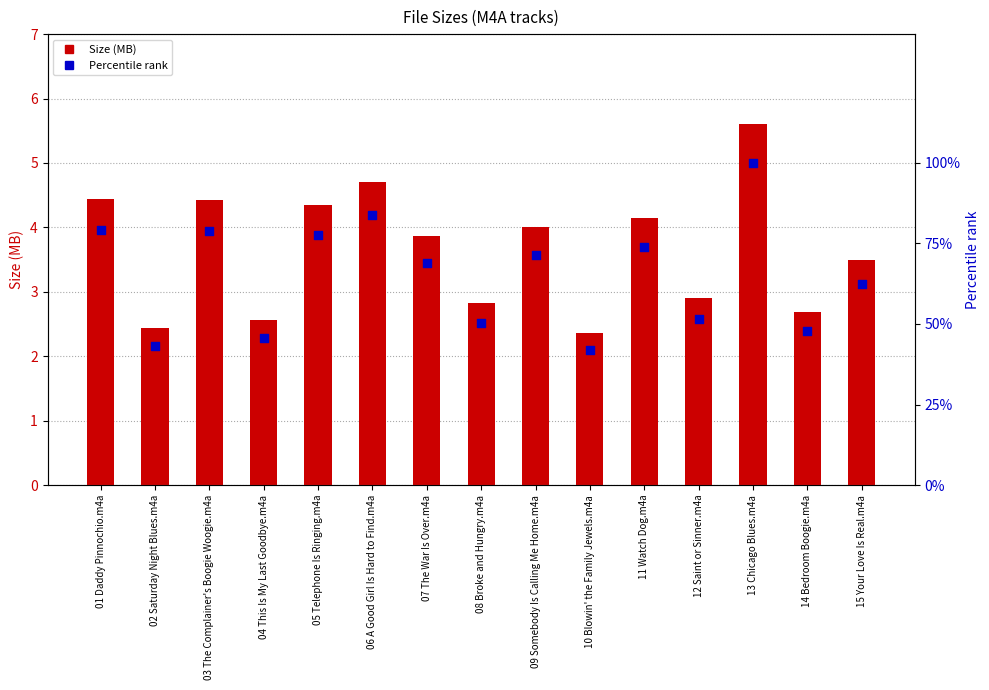

At how many categories does at least one series exceed 26?

15